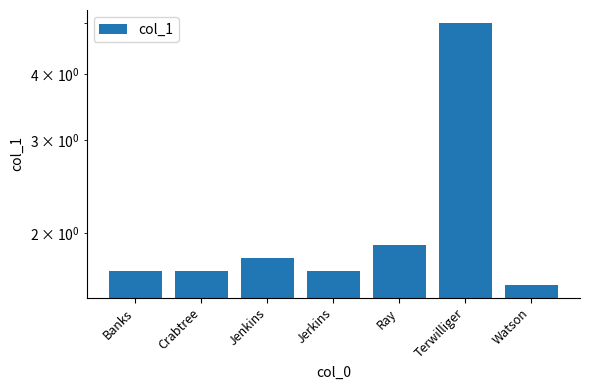

List the labels in order of value, largest first.

Terwilliger, Ray, Jenkins, Banks, Crabtree, Jerkins, Watson